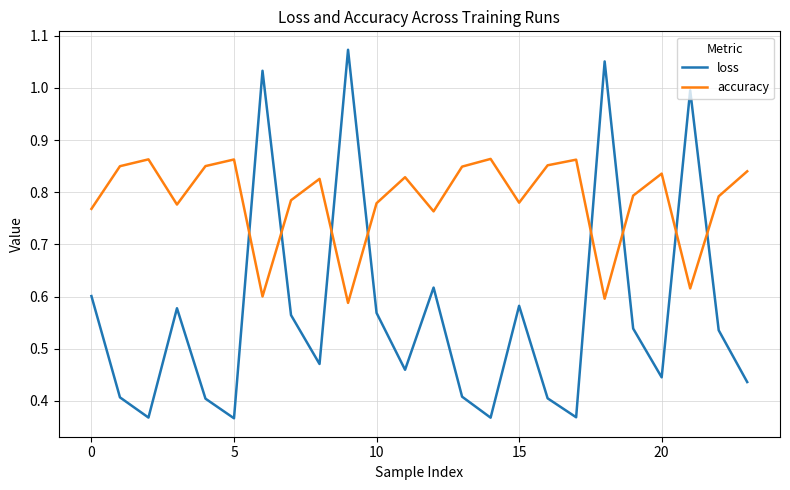

What is the difference between the maximum and minimum values in the accuracy series?

0.3